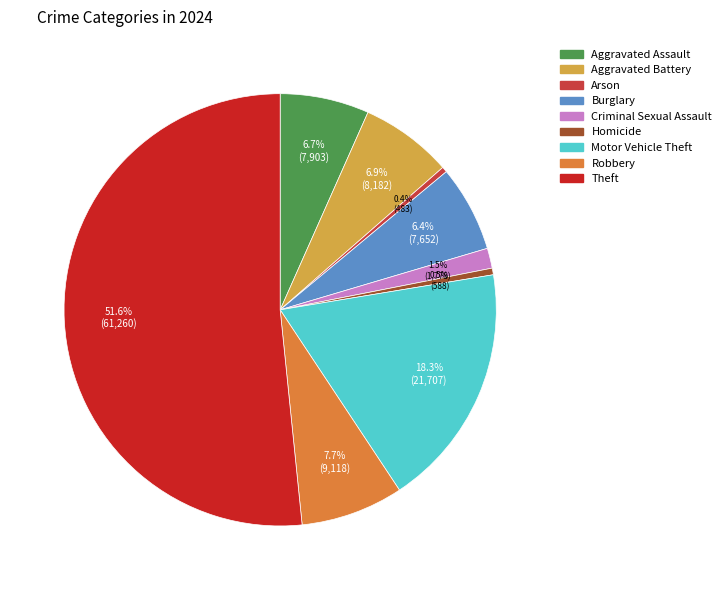

What is the largest slice in the pie chart?

Theft